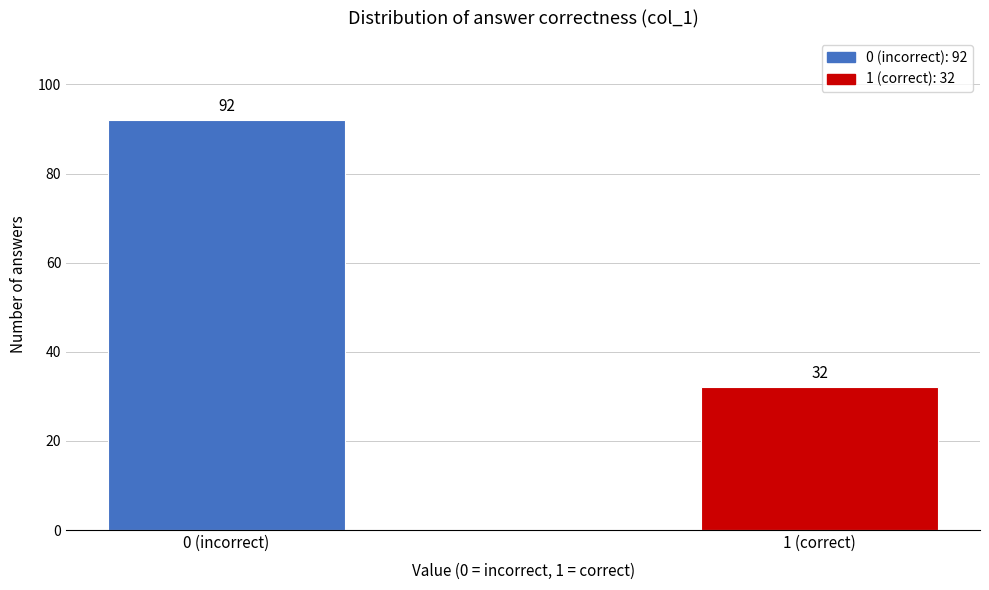

Reading right to left, extract all data points from this chart.

32	92